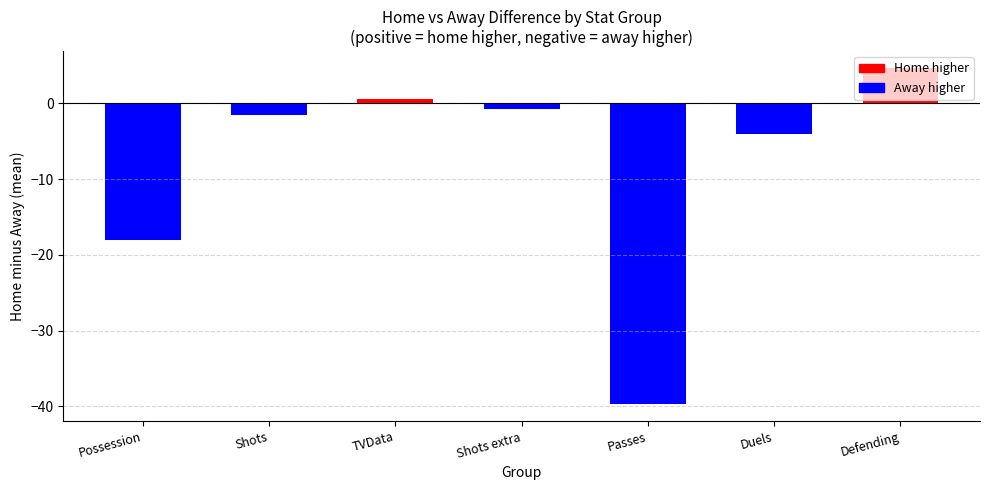

Which category has the highest value across all series?

Defending